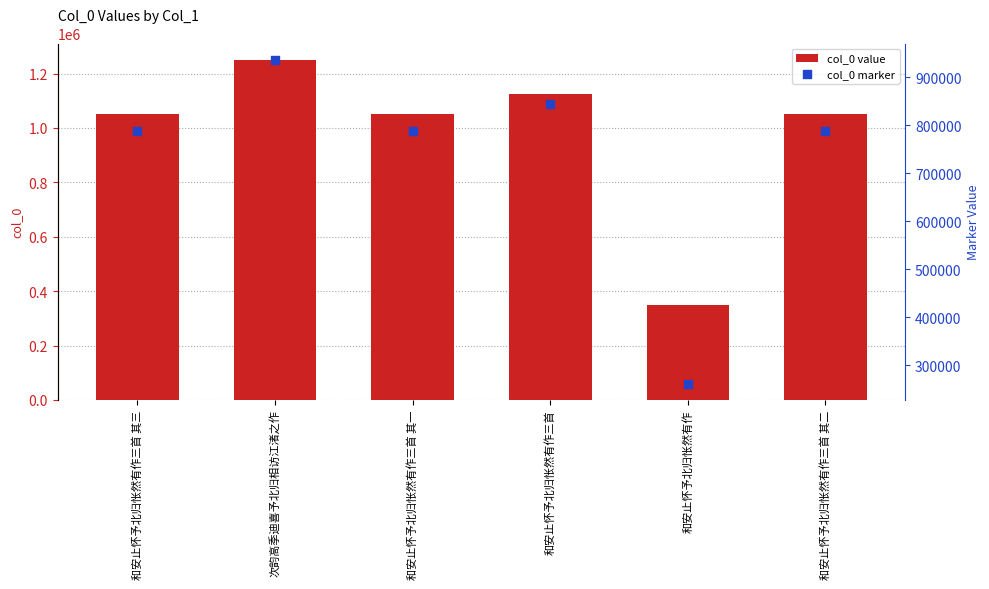

Which series contains the highest Y value?

col_0